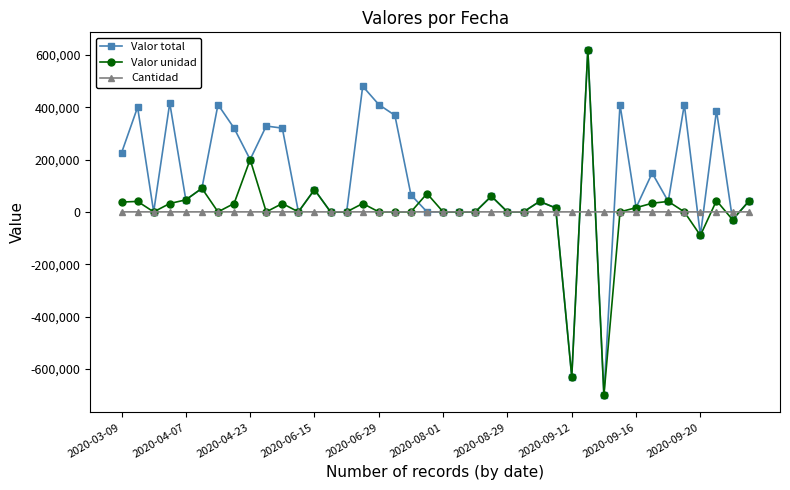

Which series has the largest total across all categories?

Valor total